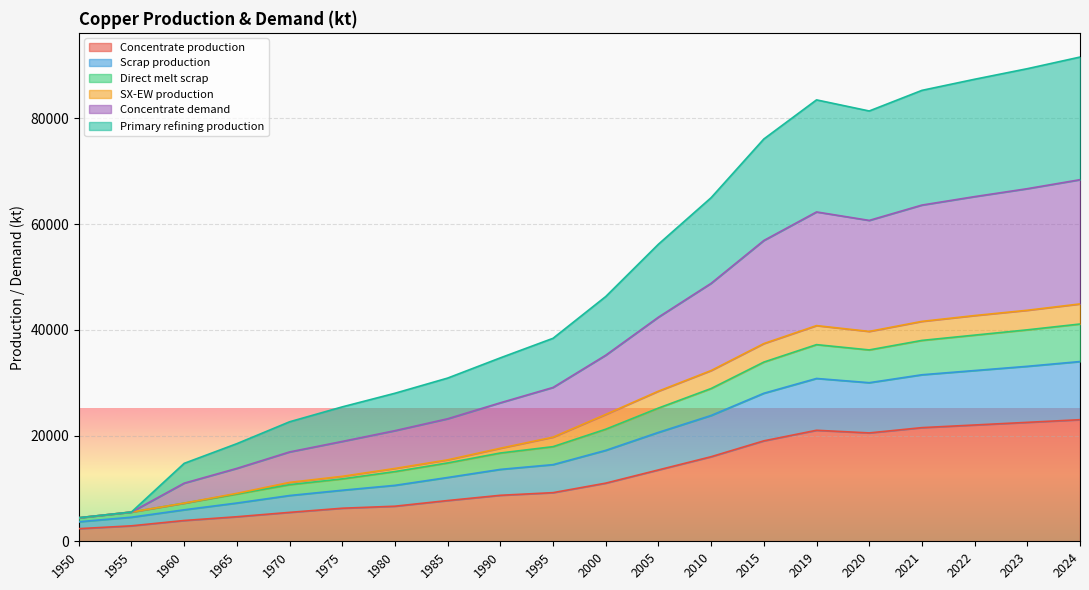

What is the value of the Concentrate production point at the 7th from the left?

6636.1